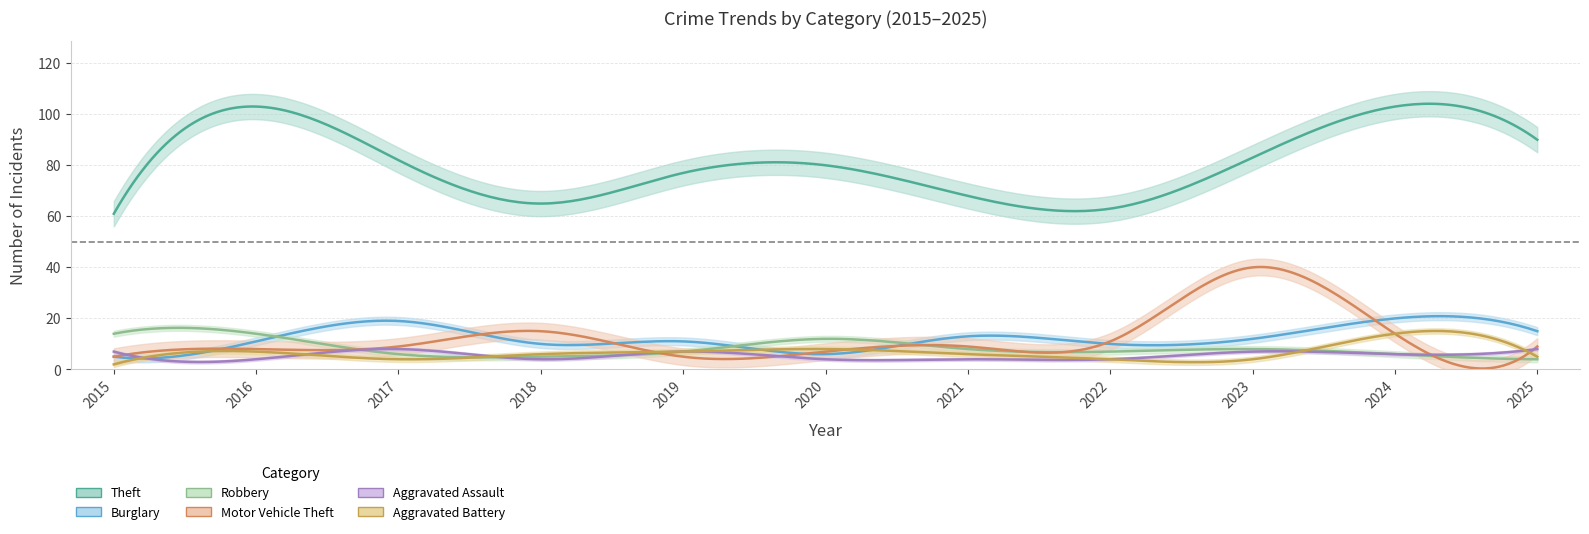

What are all the series names shown in the legend?

Theft, Burglary, Robbery, Motor Vehicle Theft, Aggravated Assault, Aggravated Battery